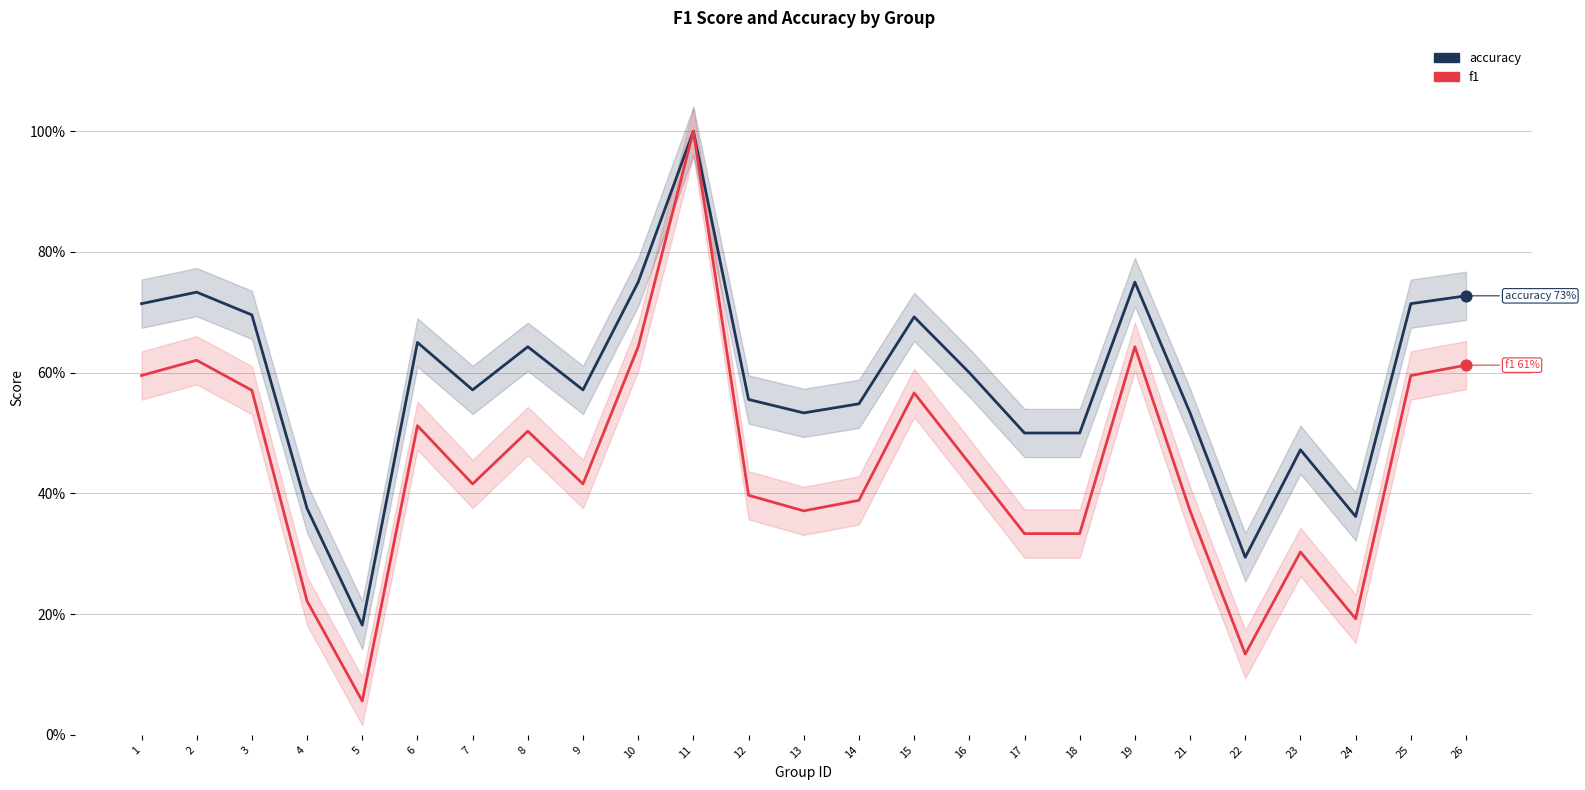

Which series reaches the minimum Y coordinate?

f1